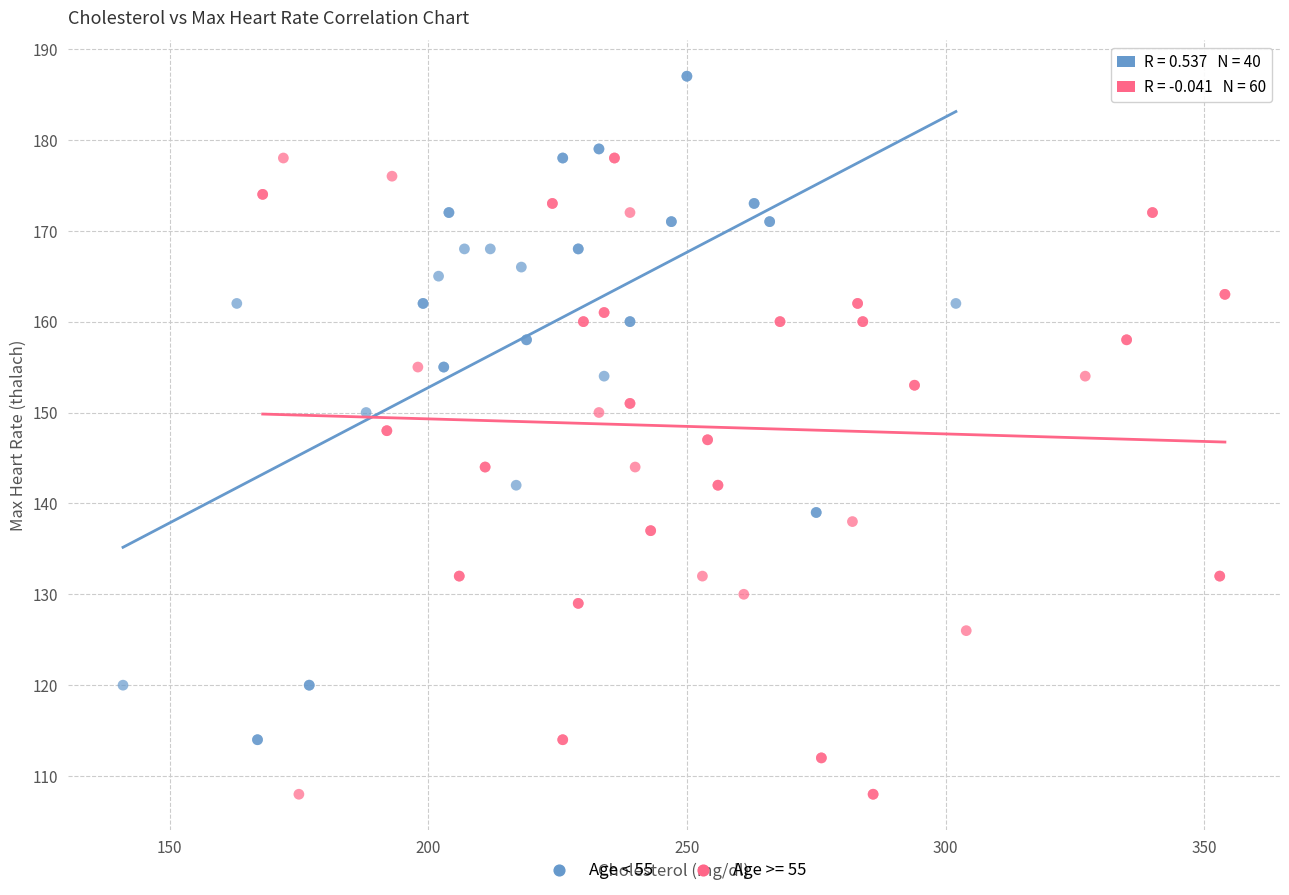

Which series contains the lowest Y value?

Age >= 55